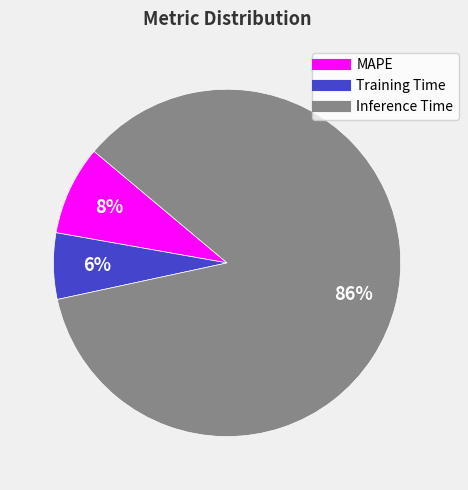

Between Inference Time and MAPE, which is larger?

Inference Time